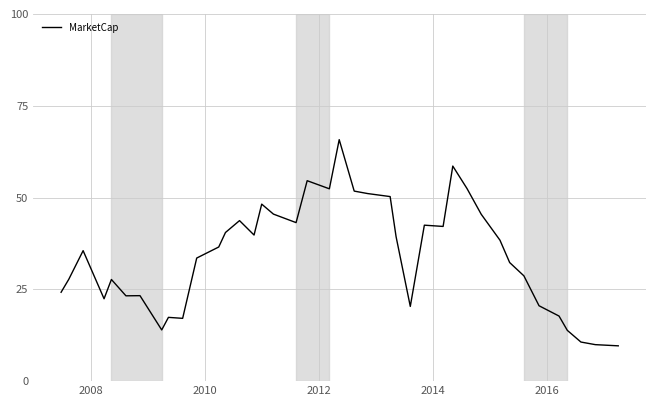

What is the minimum value shown in the chart?

9.6